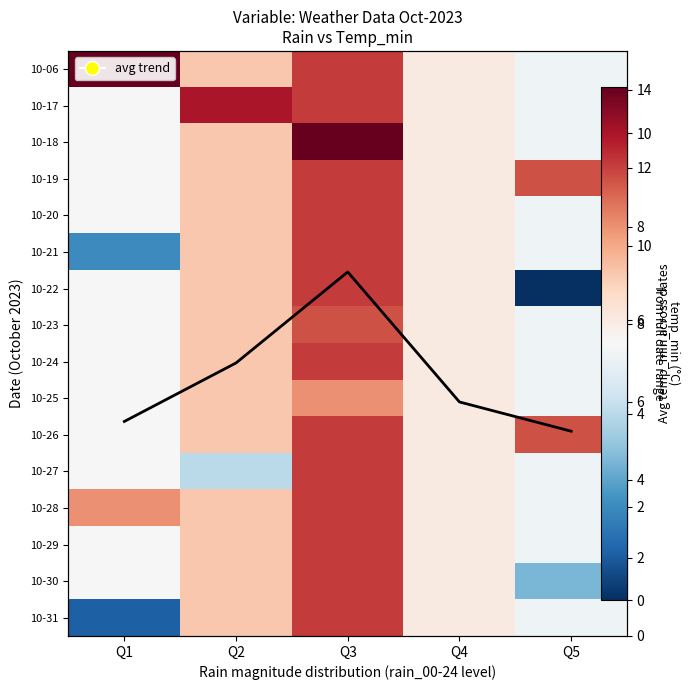

List the series in order of their peak value, lowest first.

10-25, 10-23, 10-19, 10-20, 10-21, 10-22, 10-24, 10-26, 10-27, 10-28, 10-29, 10-30, 10-31, Avg temp_min, 10-17, 10-06, 10-18